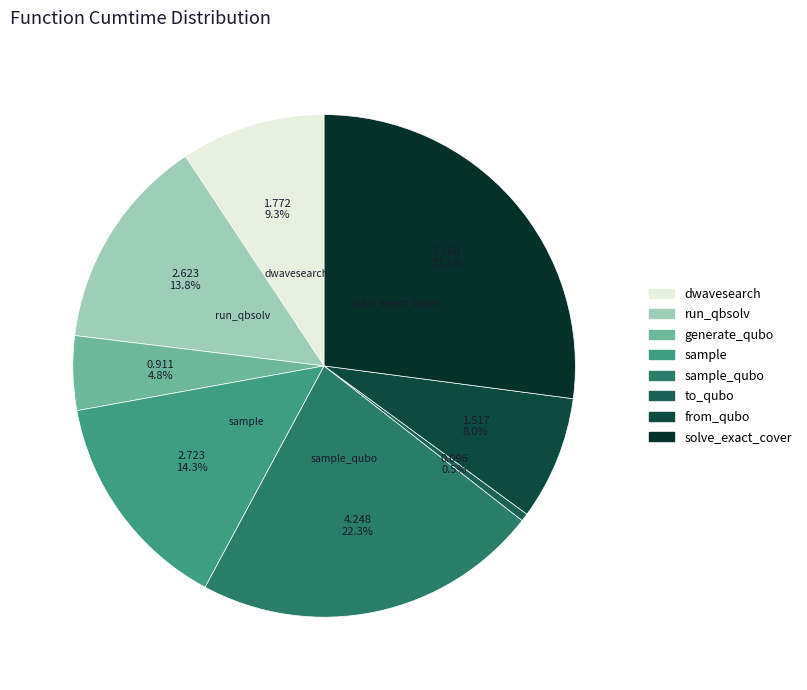

Count the number of slices in the pie.

8